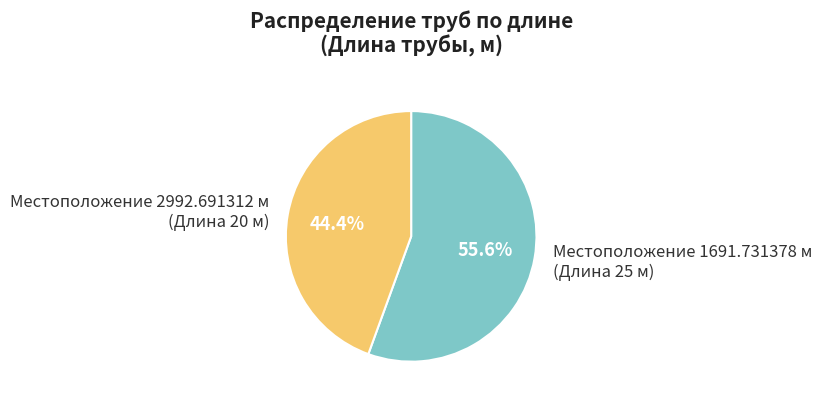

How many slices are in this pie chart?

2